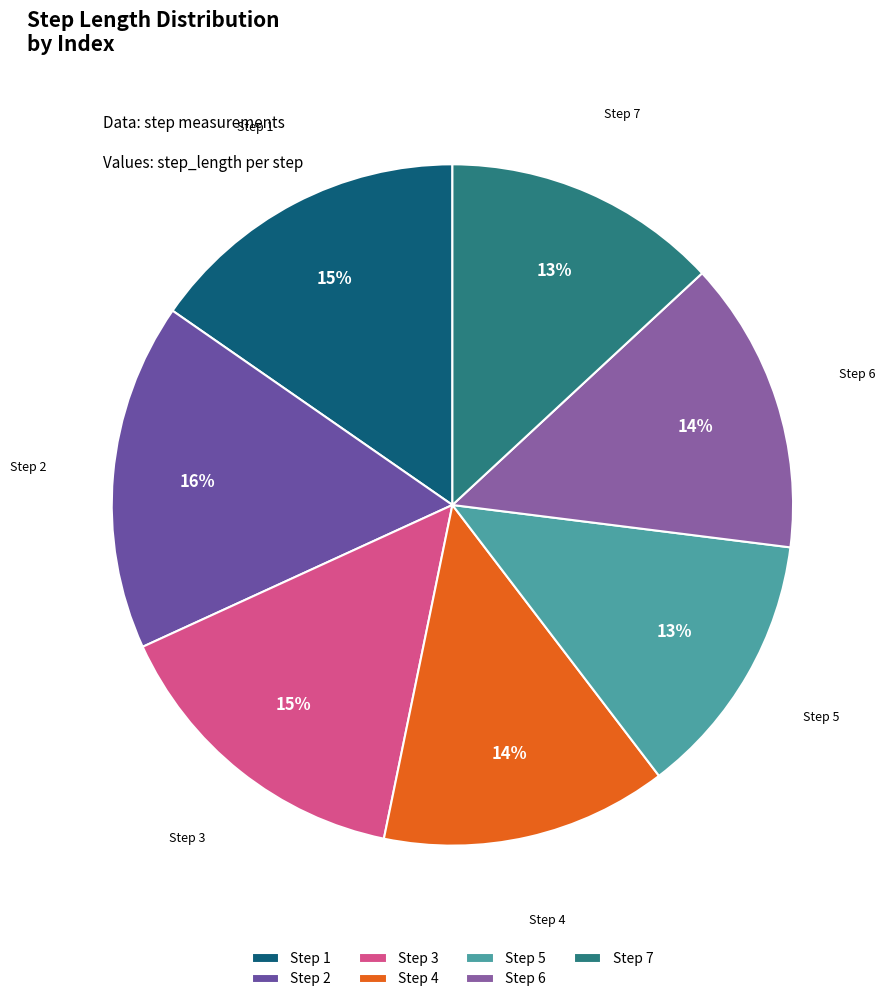

Is it true that Step 6 is 14% of the pie?

True